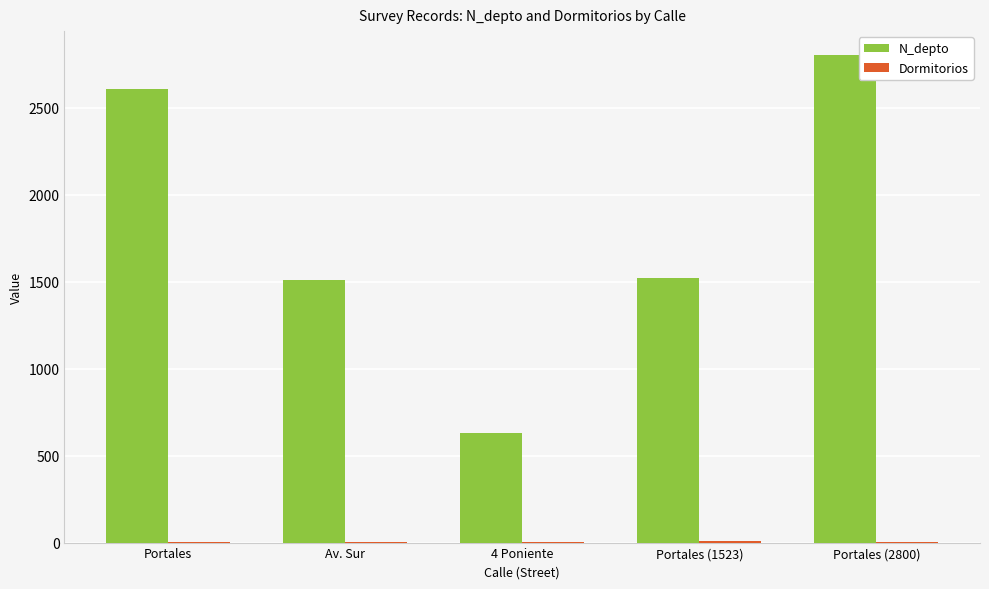

Which series has the largest total across all categories?

N_depto